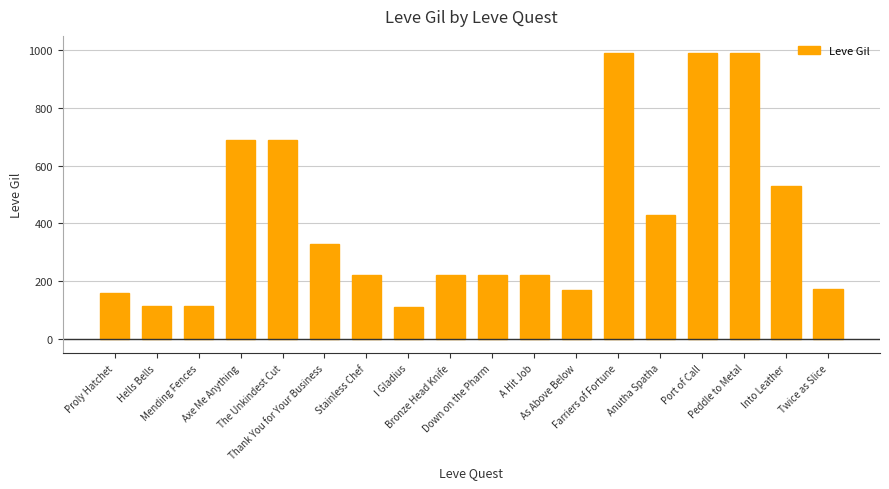

What is the difference between the values at As Above Below and Thank You for Your Business?

162